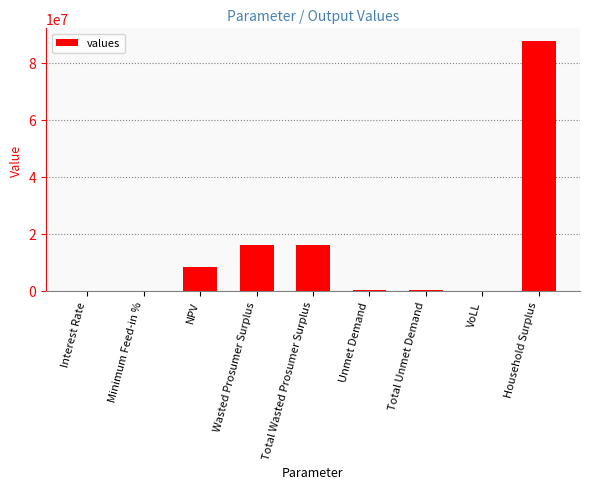

Are the bars grouped side by side (vs. stacked)?

No